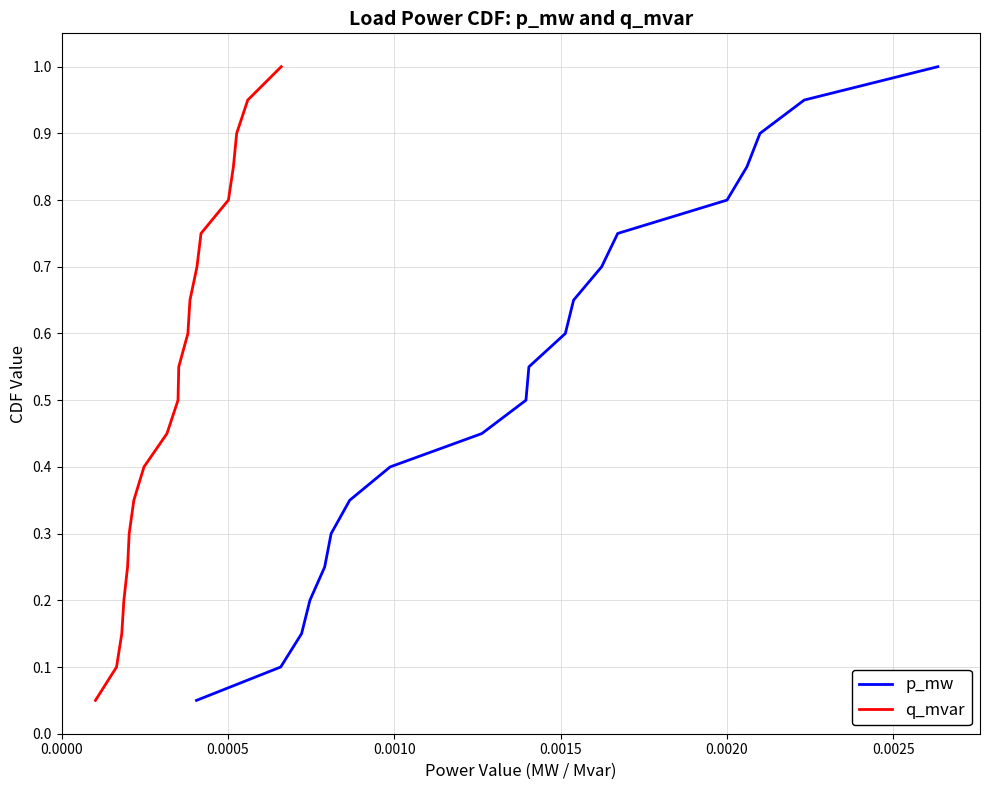

True or false: p_mw has more than 2 interior local peaks.

False